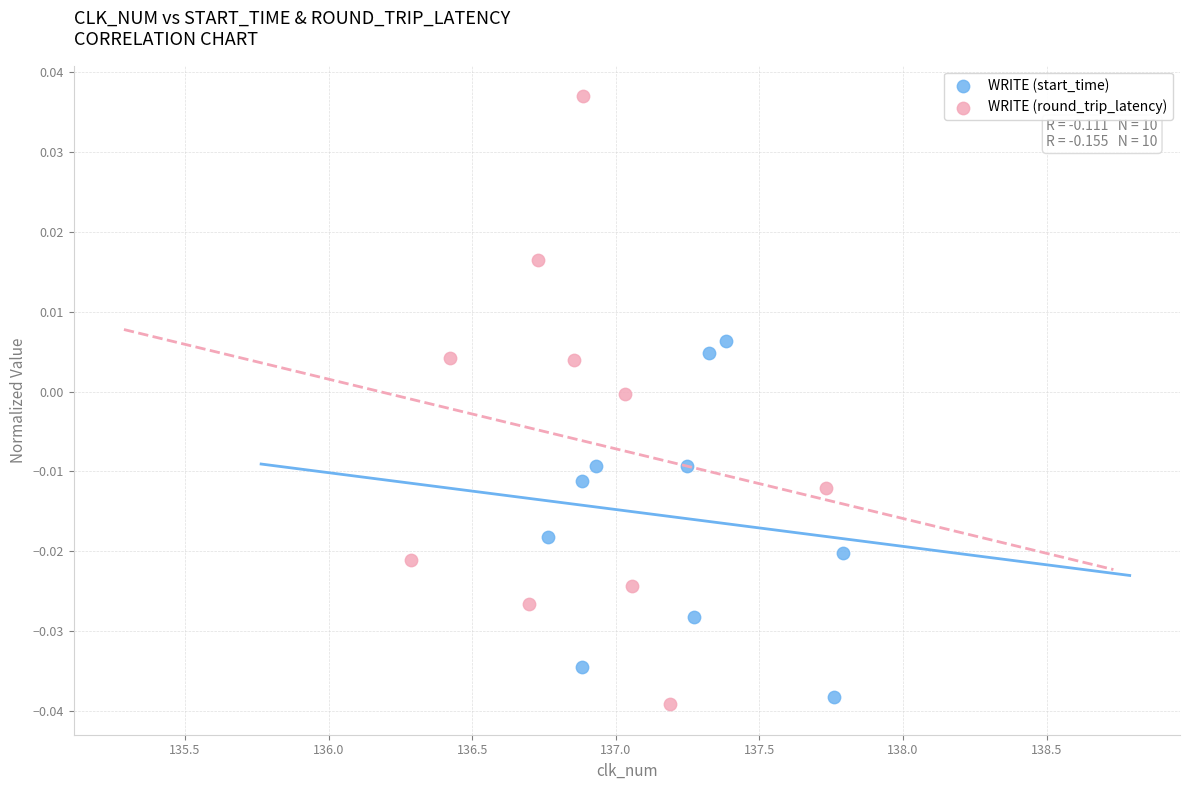

Which series contains the highest Y value?

WRITE (round_trip_latency)